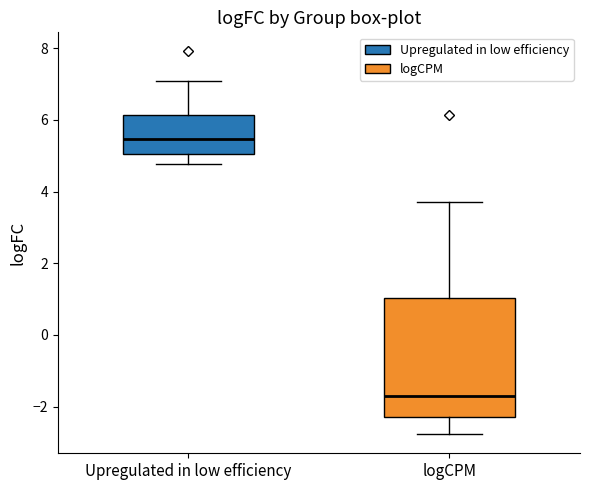

Reading left to right, transcribe this box plot: for each box, give where its median line is, the range the box spans, and where its two whiskers end, as read against the y-axis. The values are not printed on the chart, so give them approximately, as read against the axis.

Upregulated in low efficiency: median 5.4, box 5.0 to 6.2, whiskers 4.8 to 7.0
logCPM: median -1.6, box -2.2 to 1.0, whiskers -2.8 to 3.6